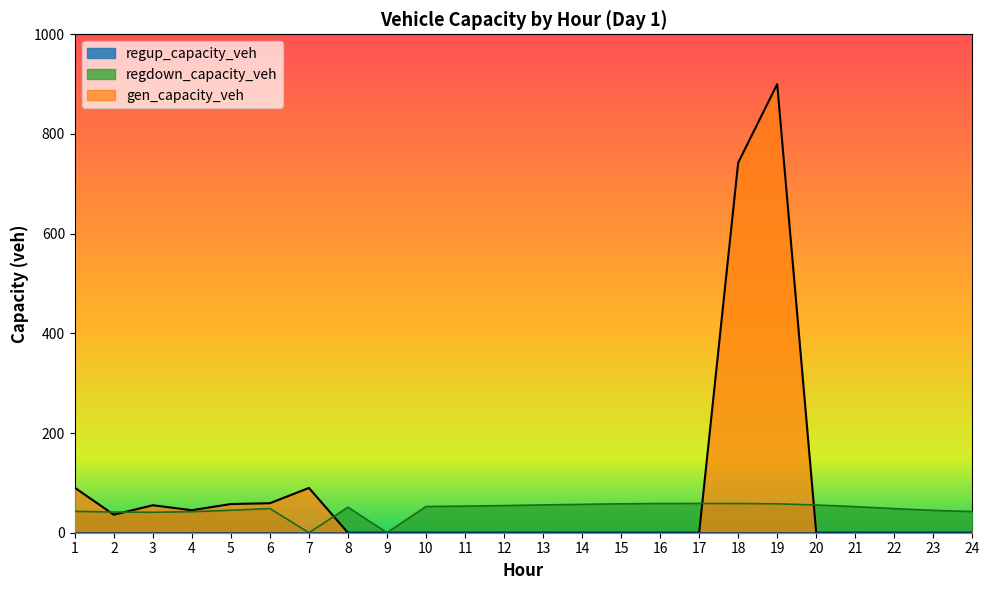

Does the chart display data point markers on the line(s)?

No